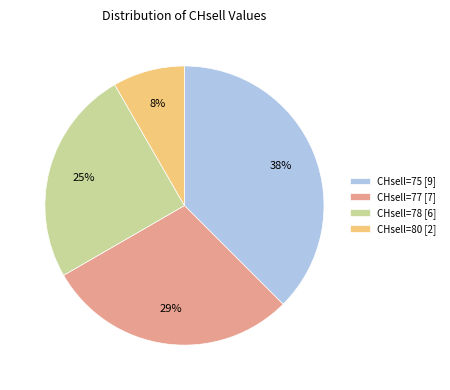

Which category has the smallest portion of the pie?

CHsell=80